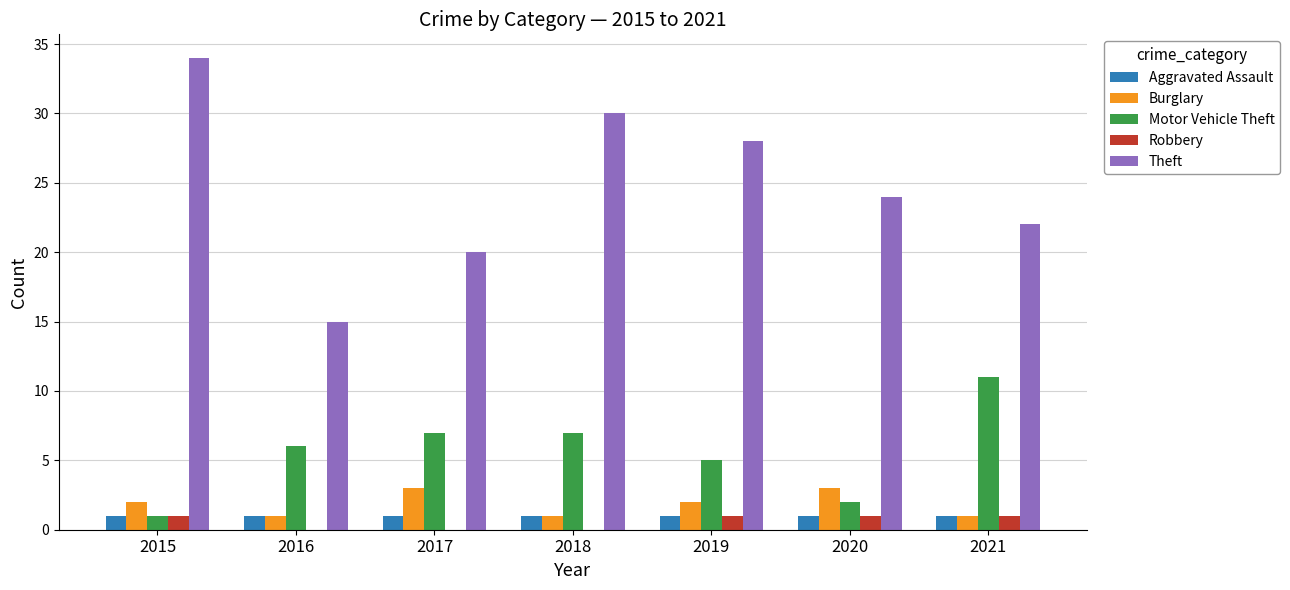

What is the average value of the Aggravated Assault series?

1